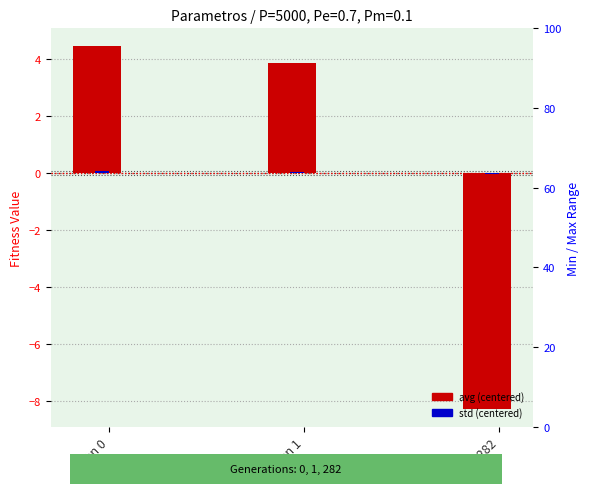

What are all the series names shown in the legend?

avg (centered), std (centered)